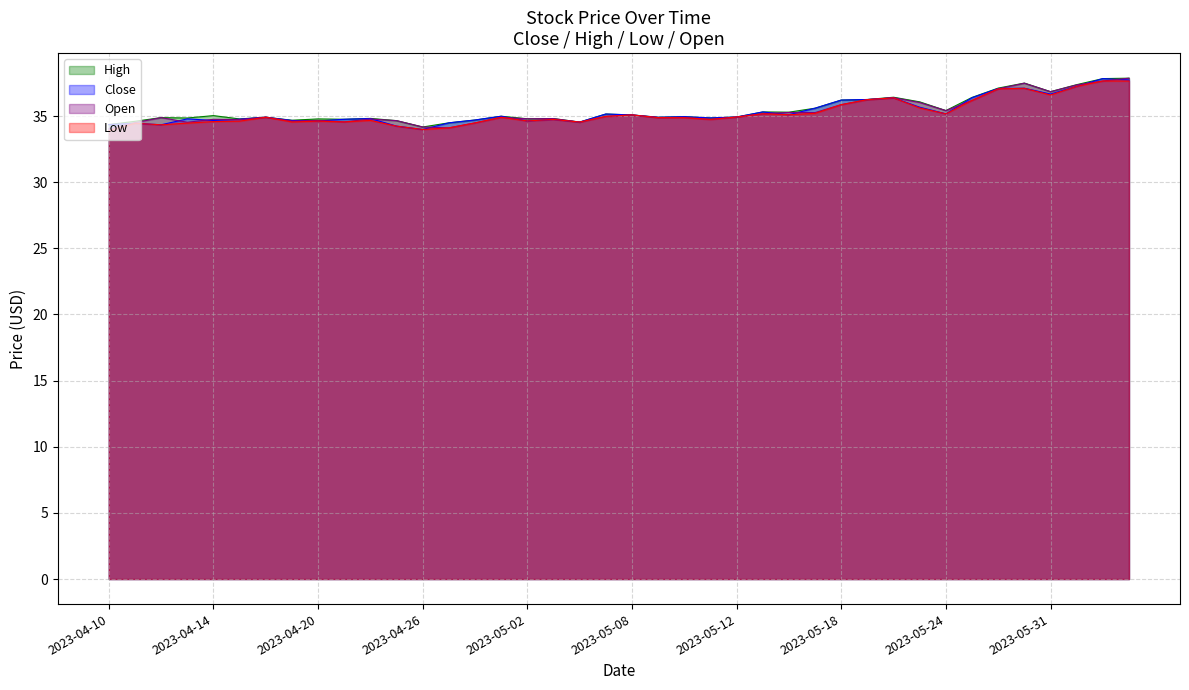

The value of High at 2023-04-26 is 34.2. True or false?

True